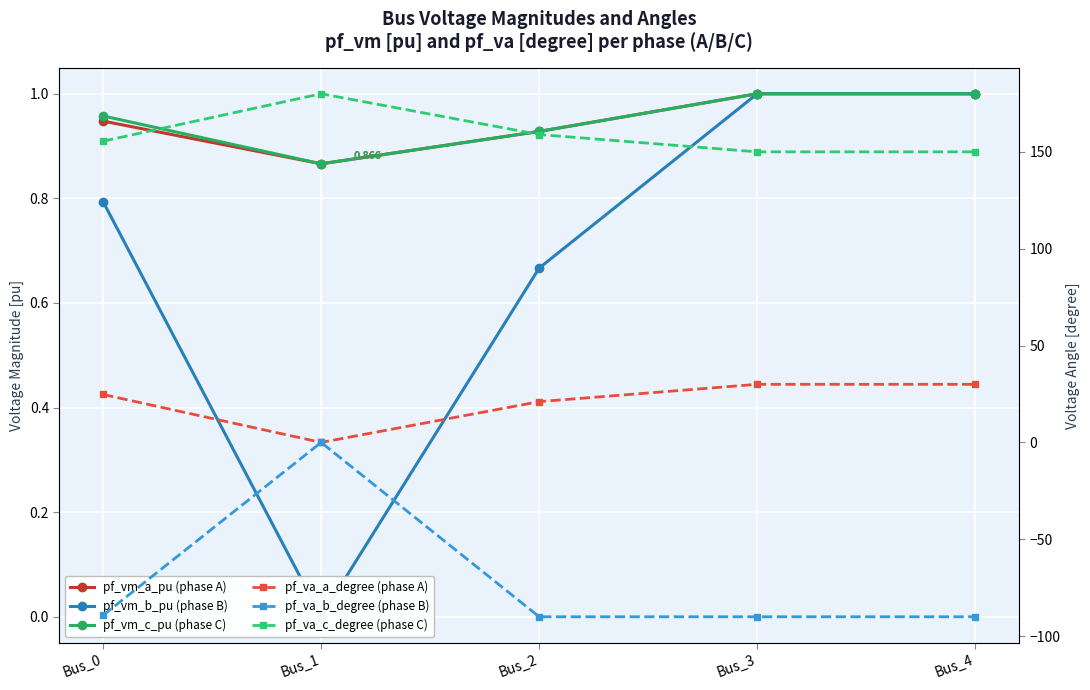

What is the value of the pf_va_b_degree (phase B) point at the 4th from the left?

-90.0